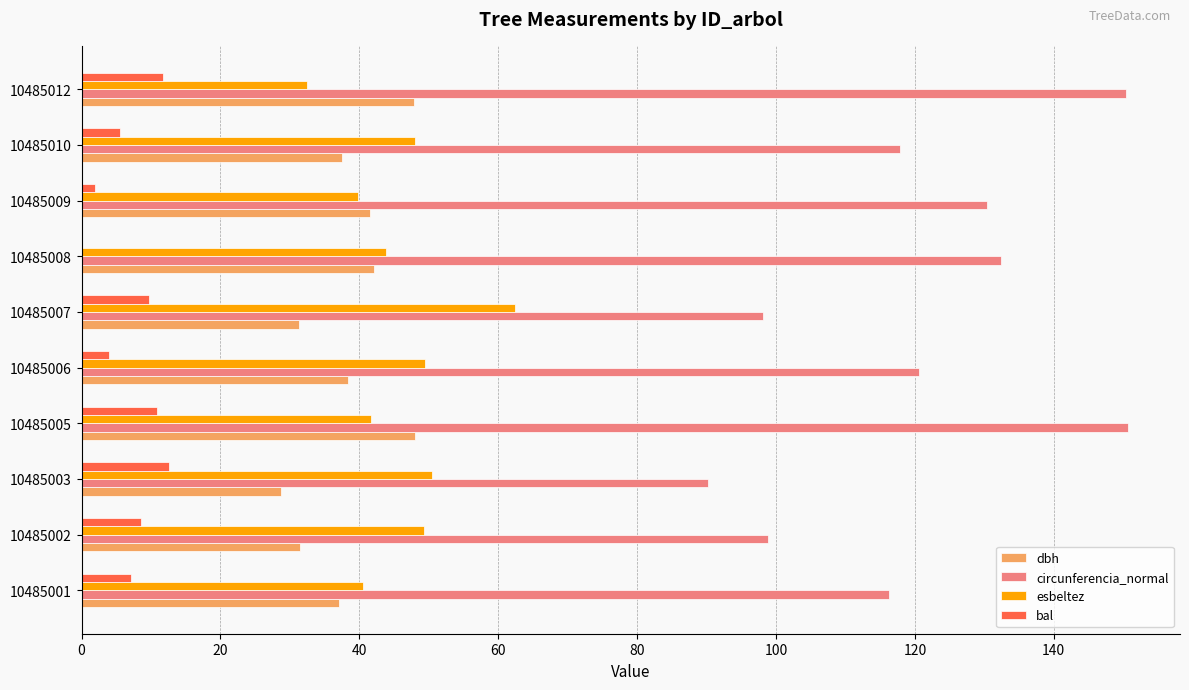

Is it true that circunferencia_normal equals 146.6 at 10485003?

False